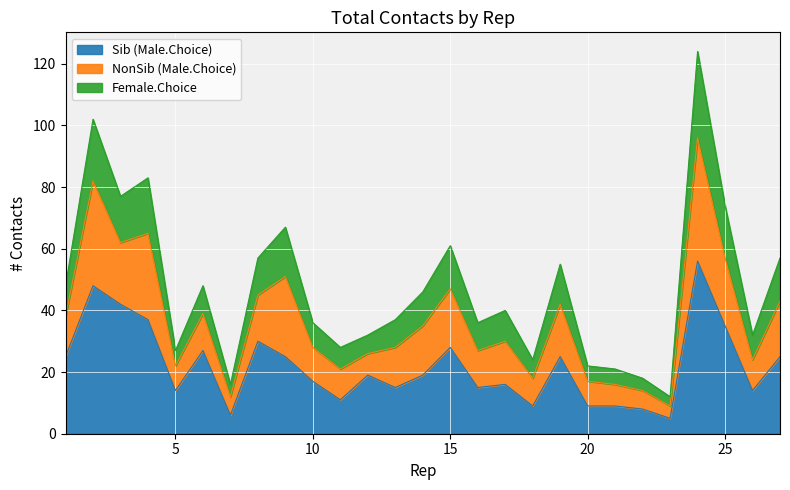

What is the highest value of the Sib (Male.Choice) series?

56